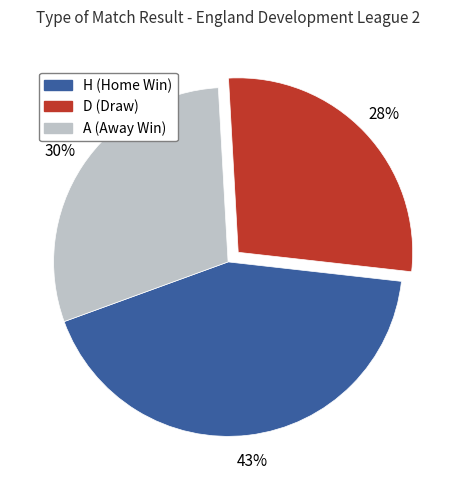

How many slices are in this pie chart?

3